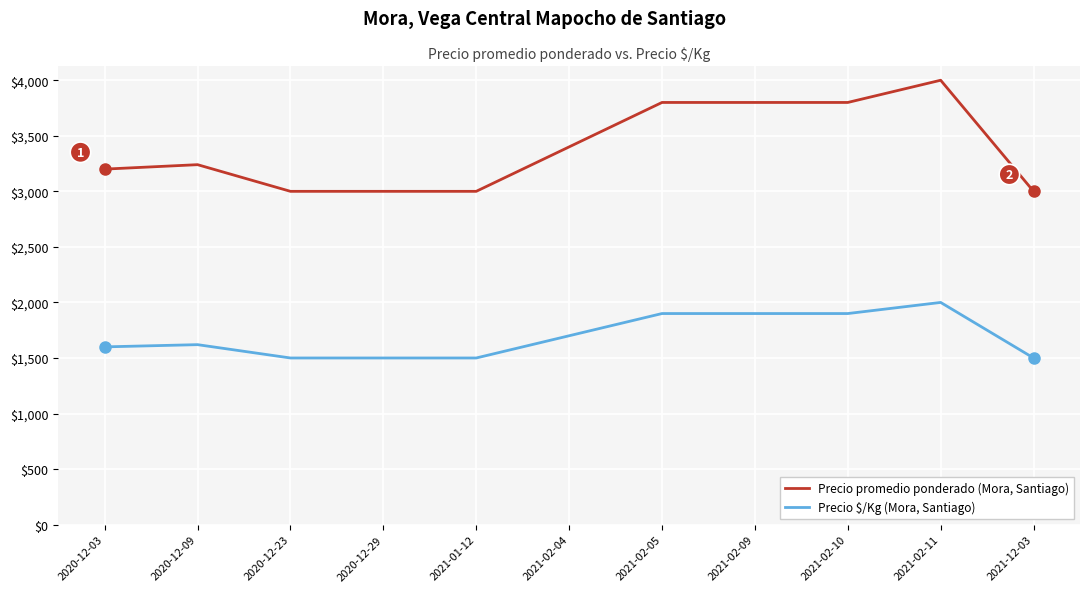

Reading left to right, what are all the values shown in this chart?

Precio promedio ponderado (Mora, Santiago): 3200	3240	3000	3000	3000	3400	3800	3800	3800	4000	3000
Precio $/Kg (Mora, Santiago): 1600	1620	1500	1500	1500	1700	1900	1900	1900	2000	1500